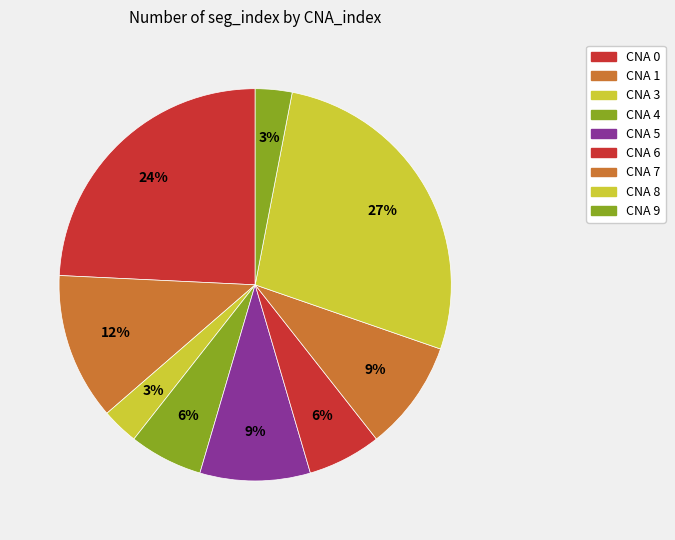

Count the number of slices in the pie.

9